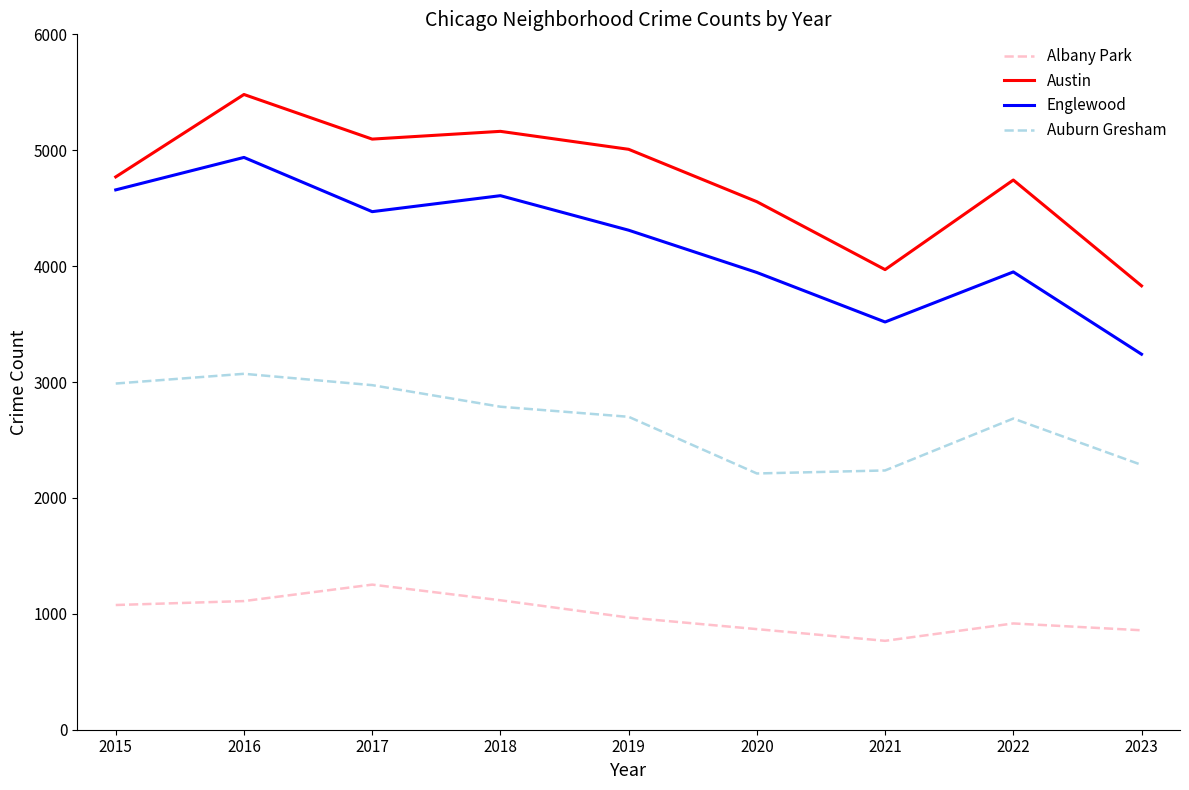

What is the smallest value displayed?

767